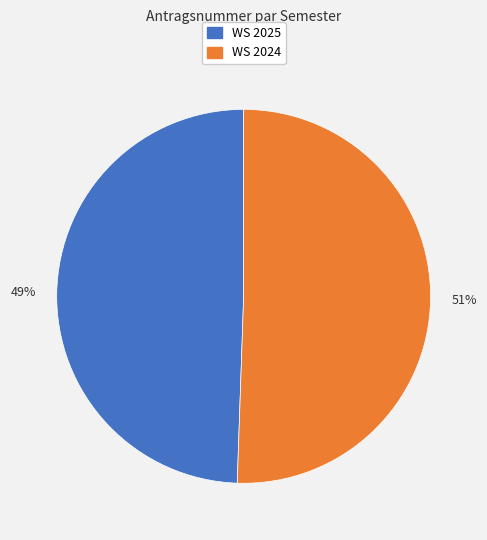

Rank the categories by value from highest to lowest.

WS 2024, WS 2025